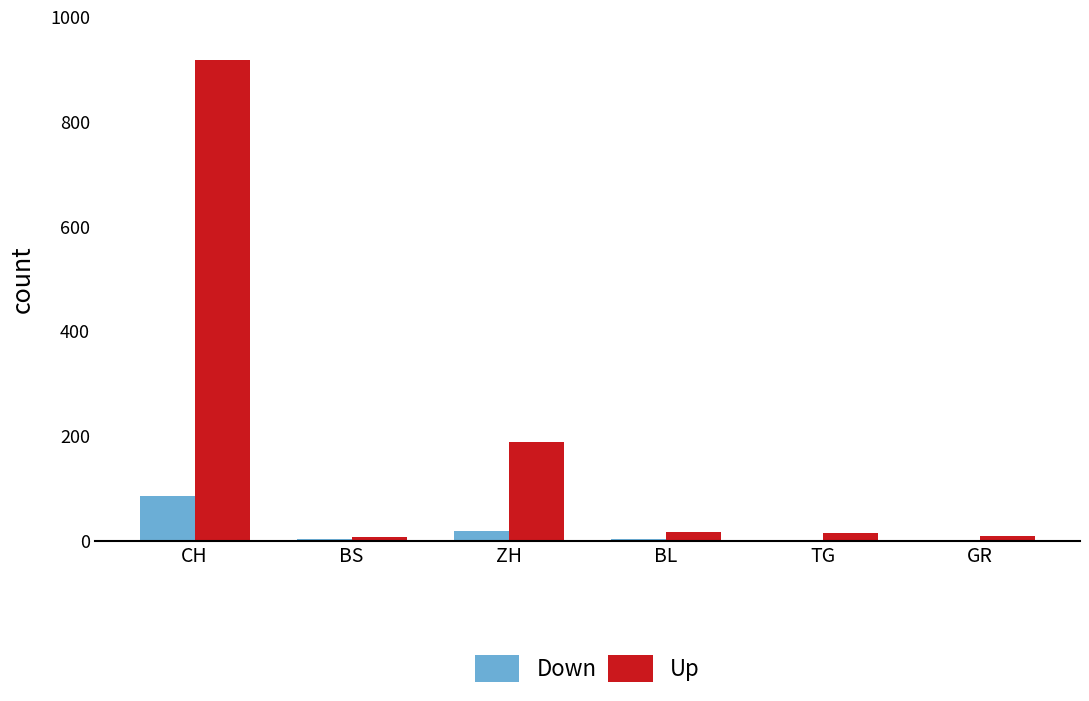

At which category does the chart reach its peak across all series?

CH